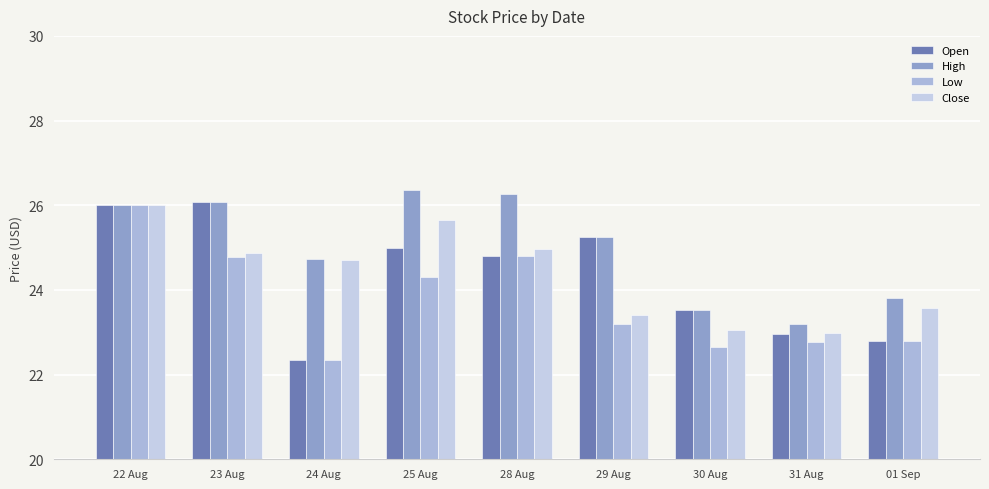

The value of Open at 23 Aug is 26.1. True or false?

True